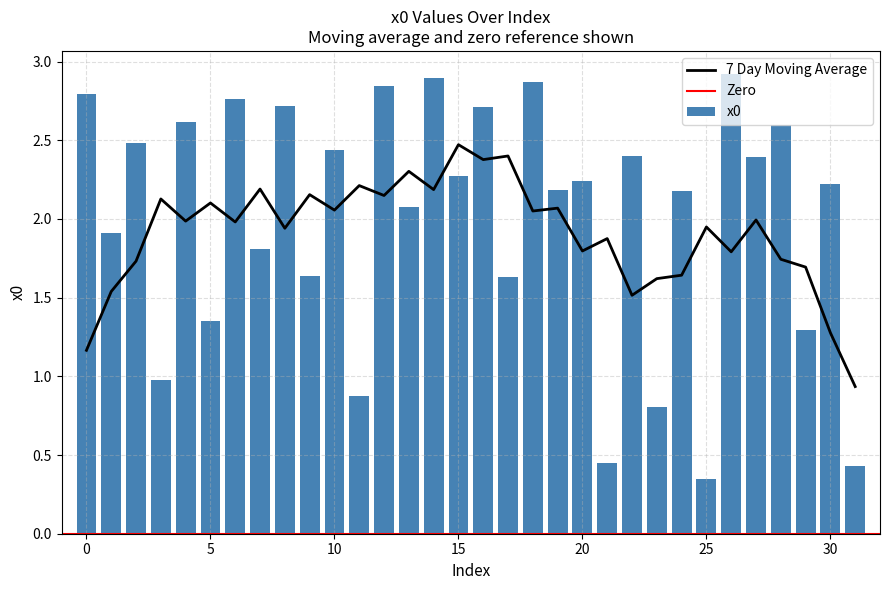

Reading left to right, extract all data points from this chart.

0=2.8	1=1.9	2=2.5	3=1.0	4=2.6	5=1.3	6=2.8	7=1.8	8=2.7	9=1.6	10=2.4	11=0.9	12=2.8	13=2.1	14=2.9	15=2.3	16=2.7	17=1.6	18=2.9	19=2.2	20=2.2	21=0.5	22=2.4	23=0.8	24=2.2	25=0.3	26=2.9	27=2.4	28=2.6	29=1.3	30=2.2	31=0.4